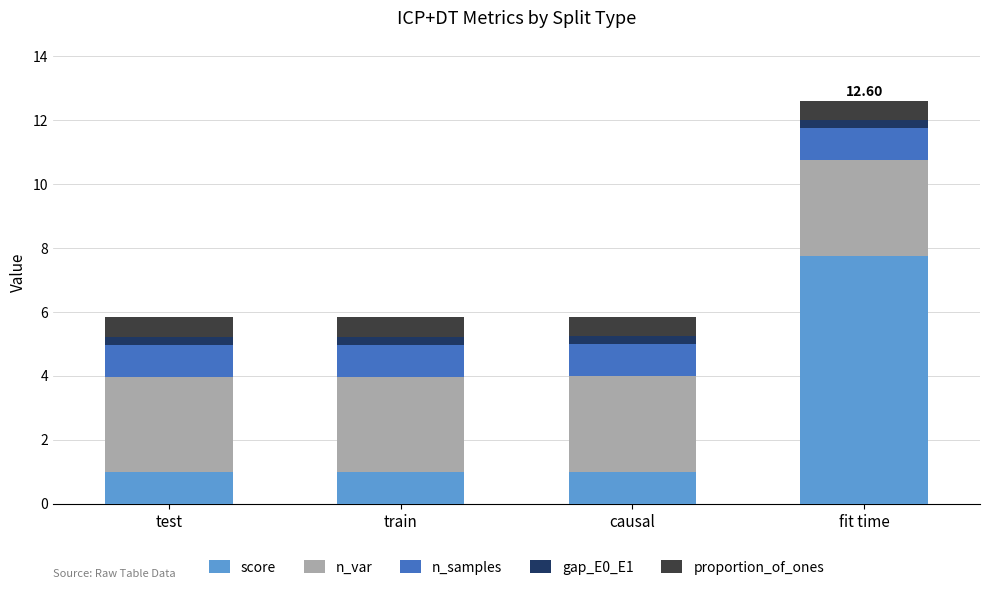

Which category has the highest value in the score series?

fit time